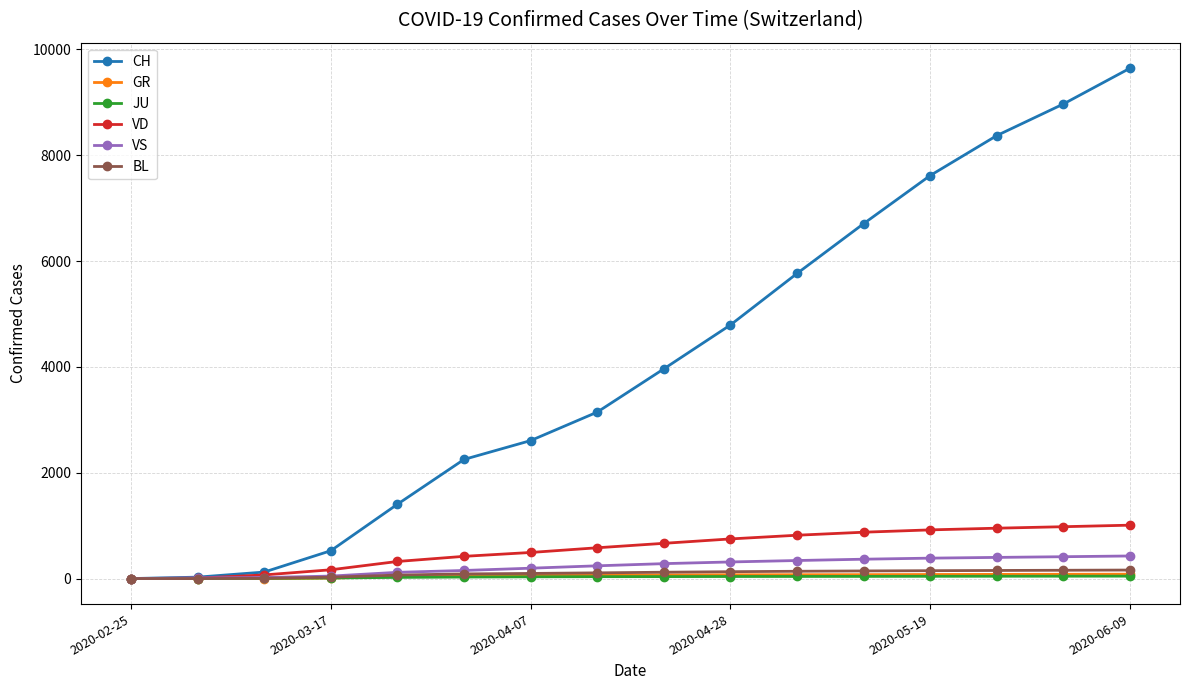

True or false: CH has more than 2 points higher than both neighbors.

False